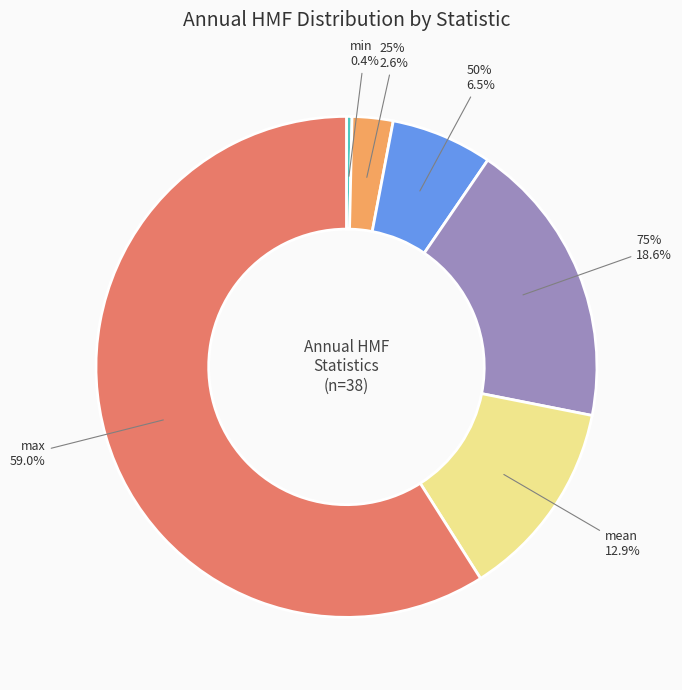

Which slice is the largest?

max